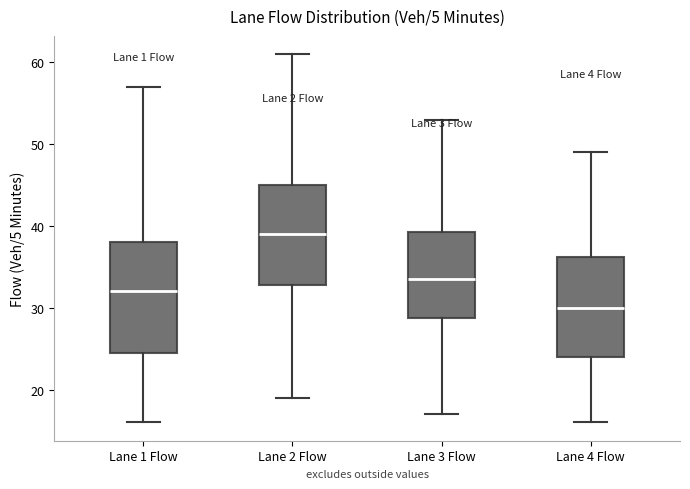

Which box's median line is the lowest?

Lane 4 Flow